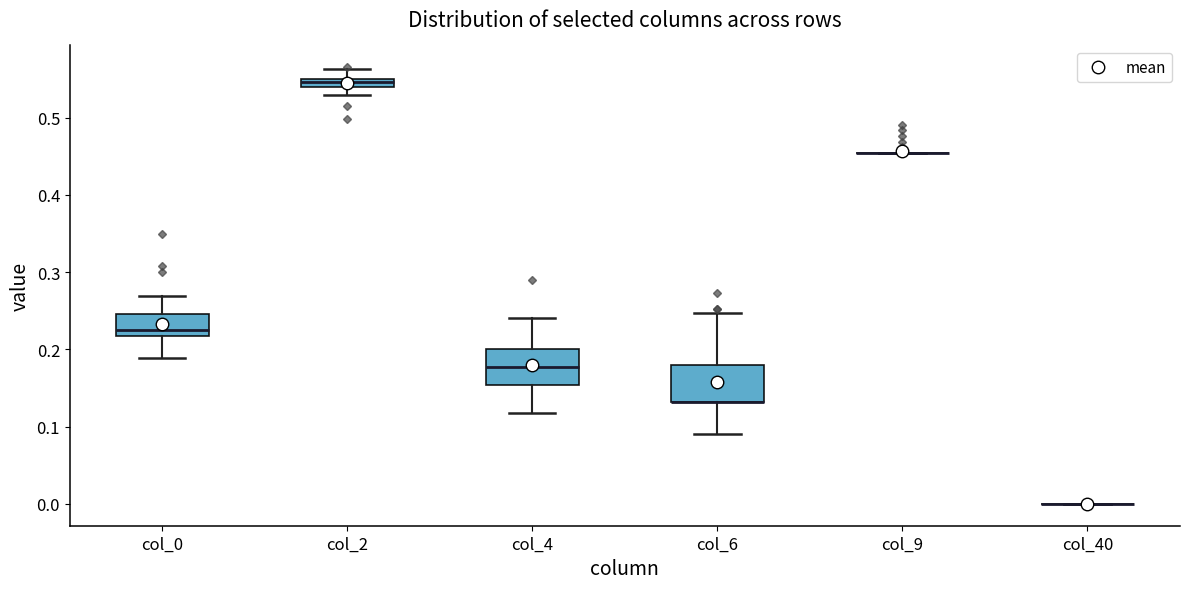

Where does the upper whisker of the box for col_6 end on the y-axis? The values are not printed on the chart, so give them approximately, as read against the axis.

0.25